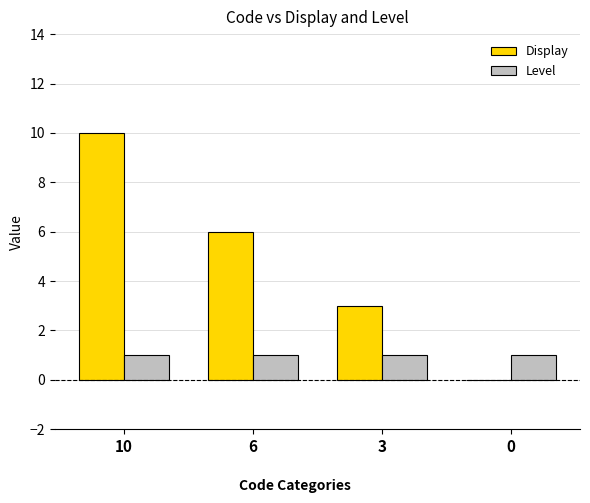

What is the total value across all series at 6?

7